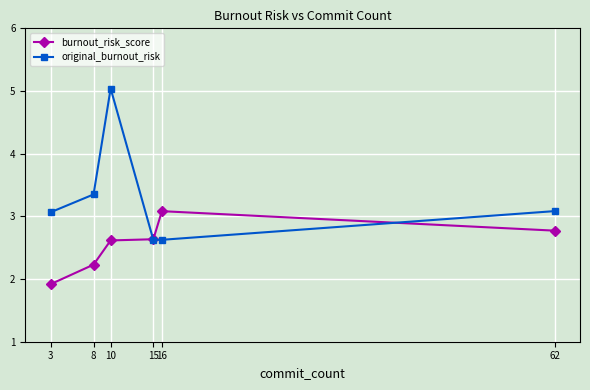

True or false: original_burnout_risk has a value of 1.1 at 16.

False